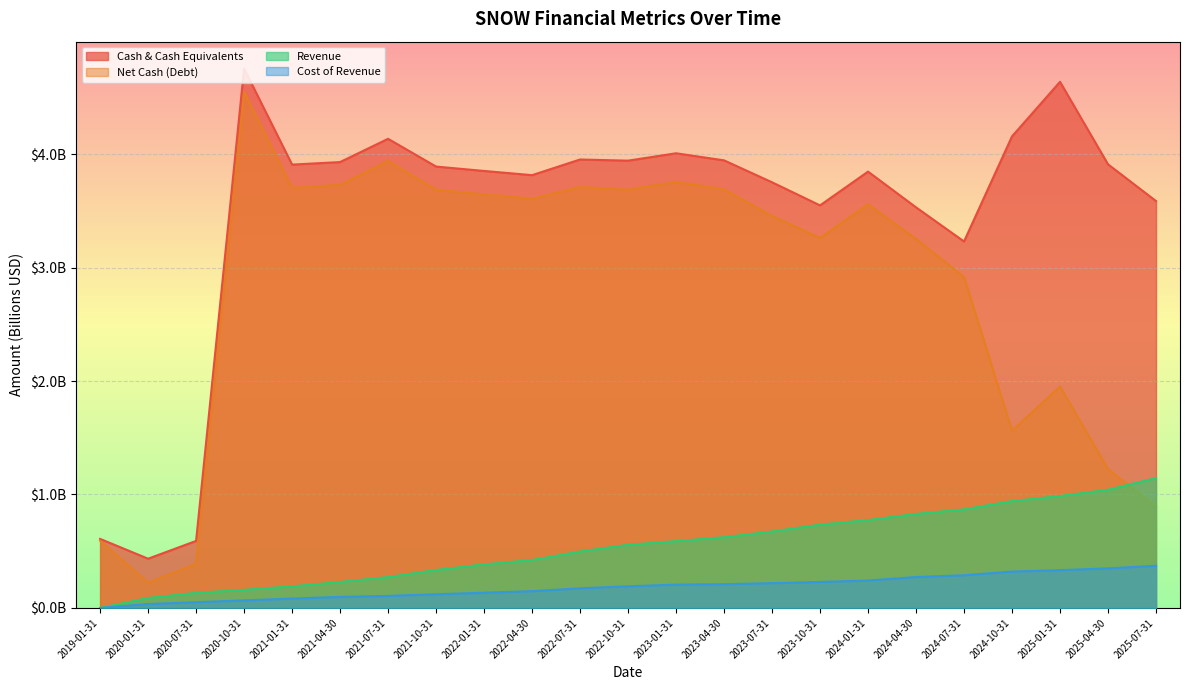

What is the label of the 4th point from the right?

2024-10-31